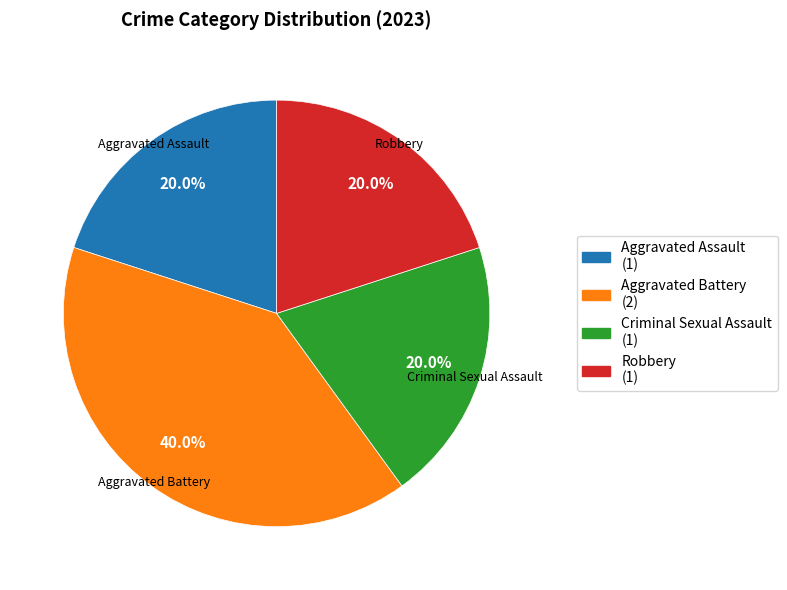

Does Aggravated Assault account for over 50% of the chart?

No